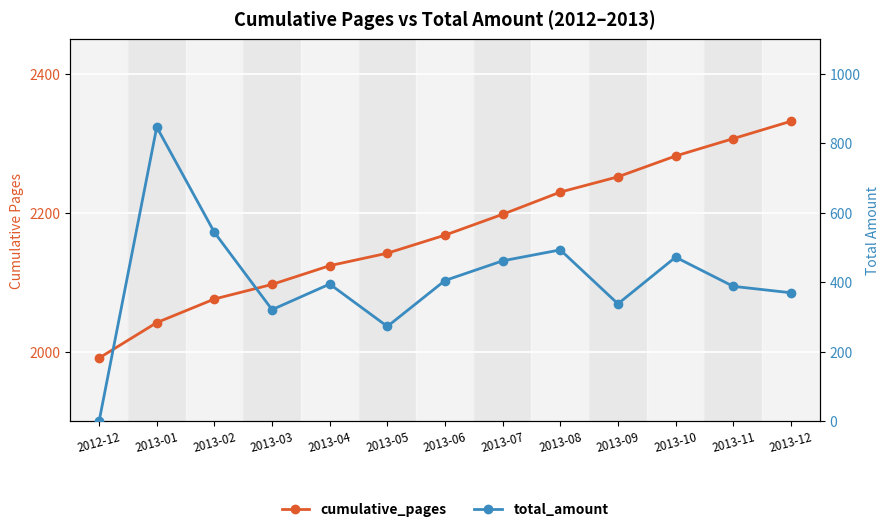

True or false: total_amount has a value of -553.5 at 2012-12.

False